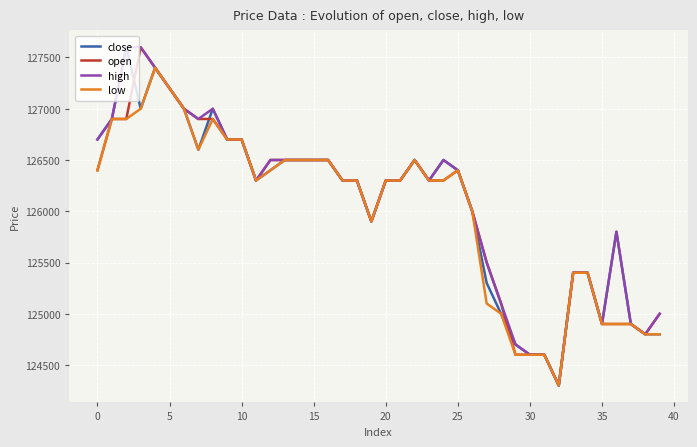

What is the minimum value for open?

124300